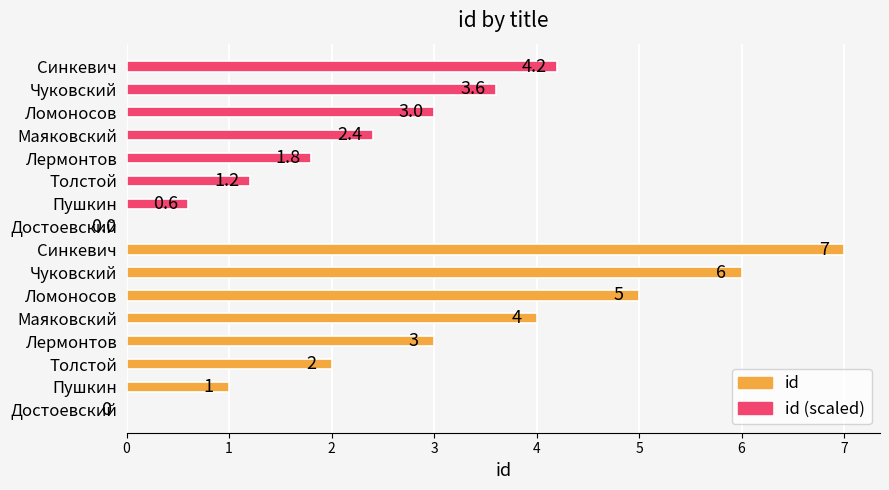

The value of id (scaled) at Маяковский is 1.2. True or false?

False